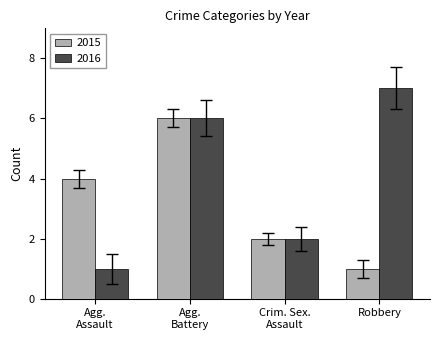

Count the number of data series in this chart.

2